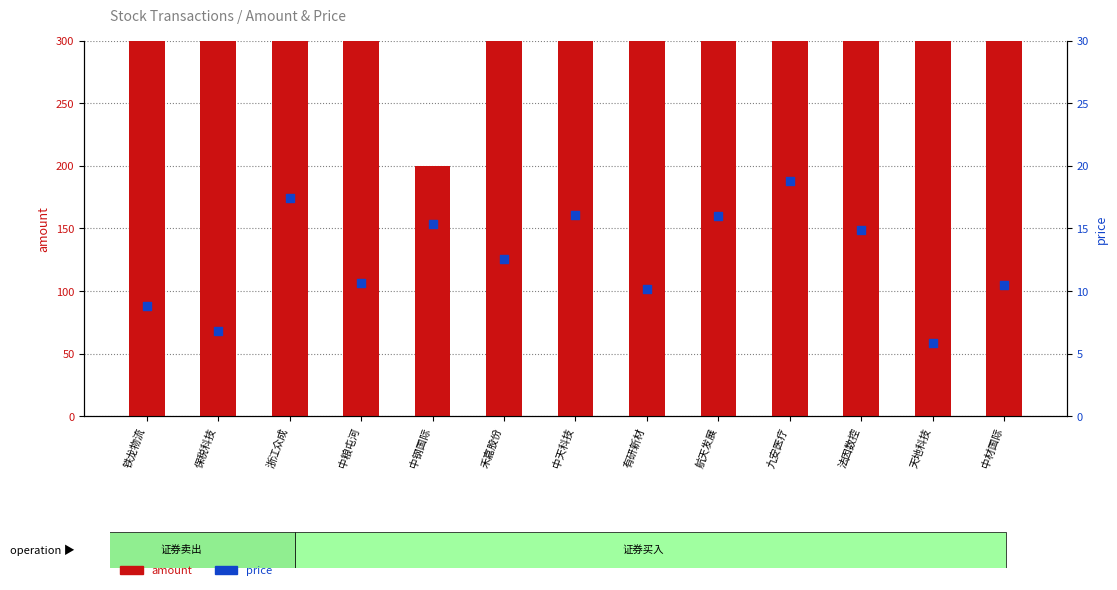

Is the value of price at 中粮屯河 greater than the value of amount at 航天发展?

No